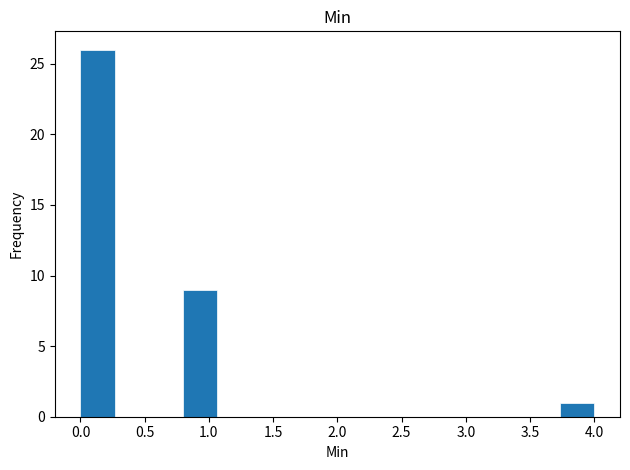

Which range on the x-axis has the tallest bar?

0.00 to 0.25